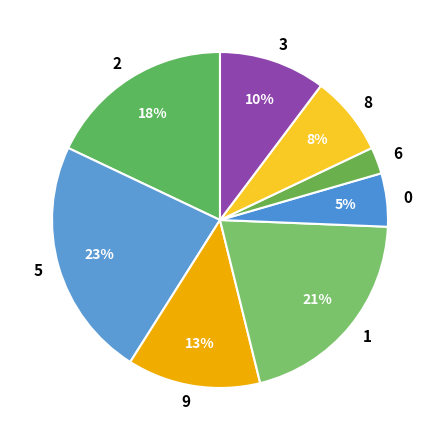

Count the number of slices in the pie.

8